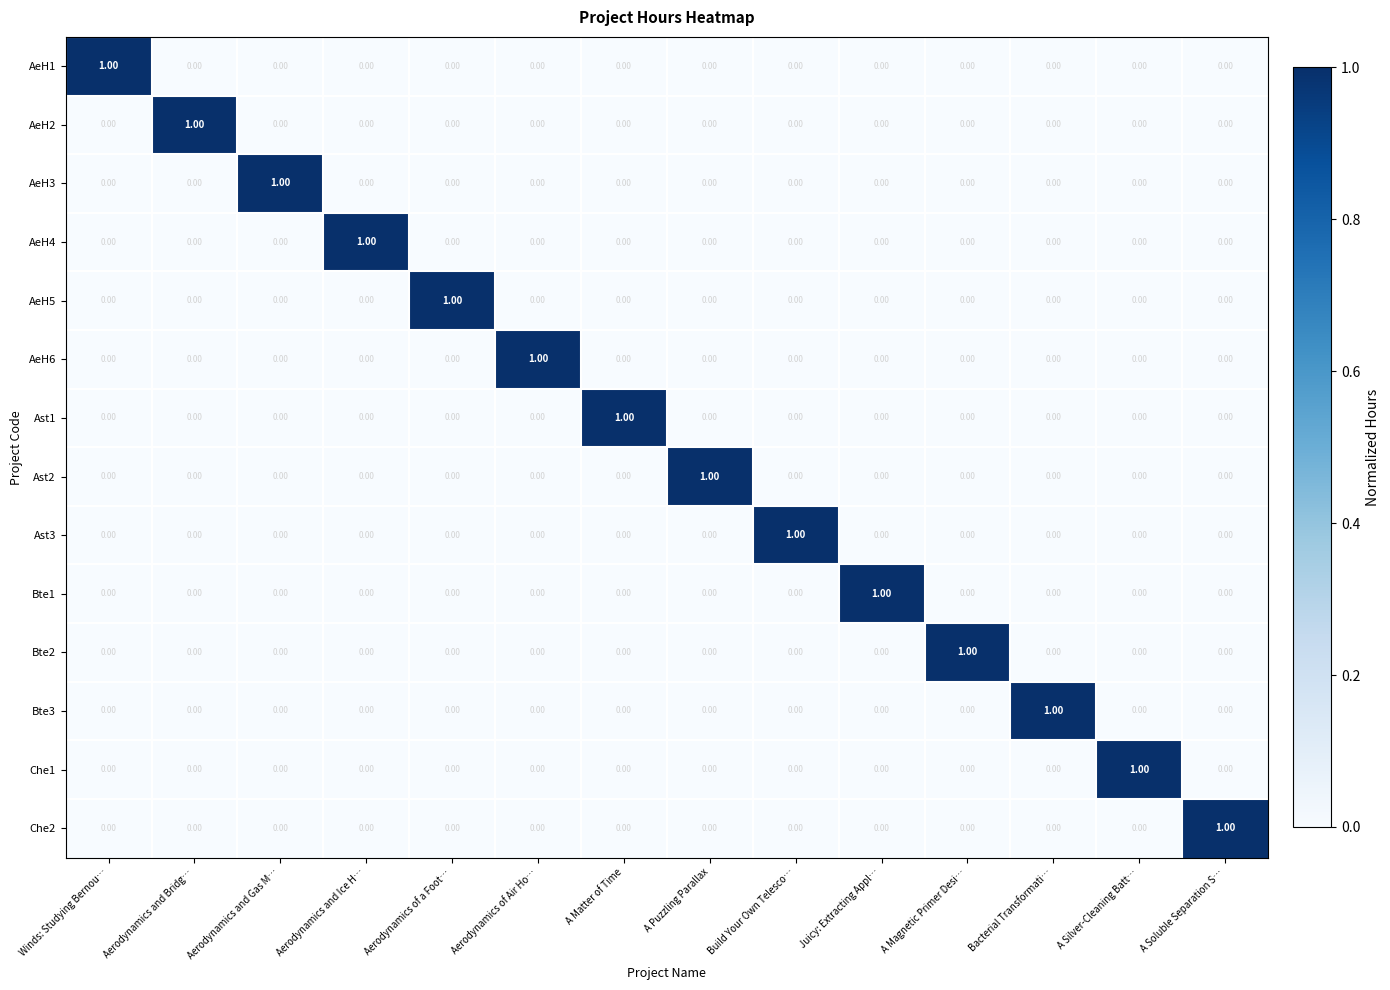

What is the total value across all series at A Matter of Time?

1